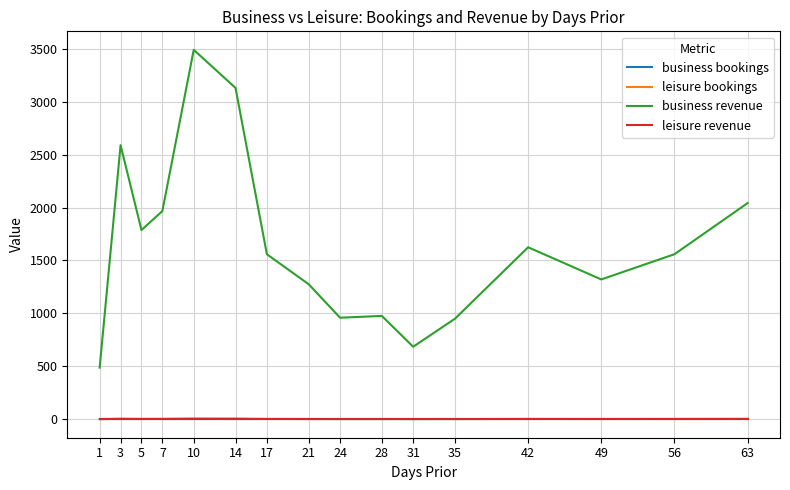

Is this an area chart (filled region under the line)?

No